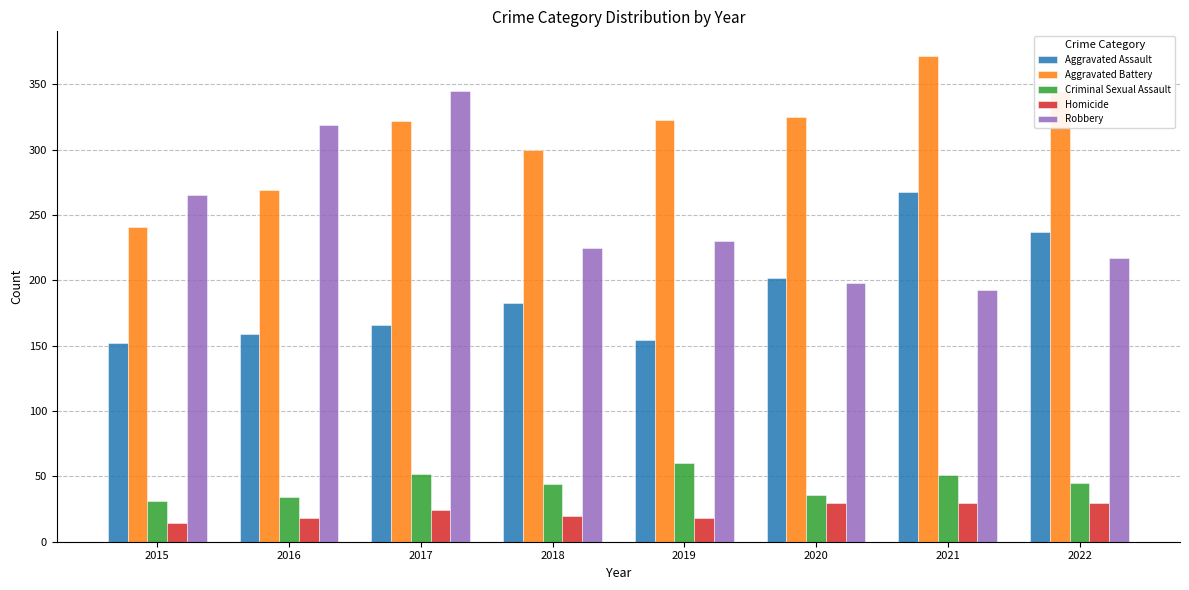

What is the sum of the Criminal Sexual Assault values at 2020 and 2016?

70